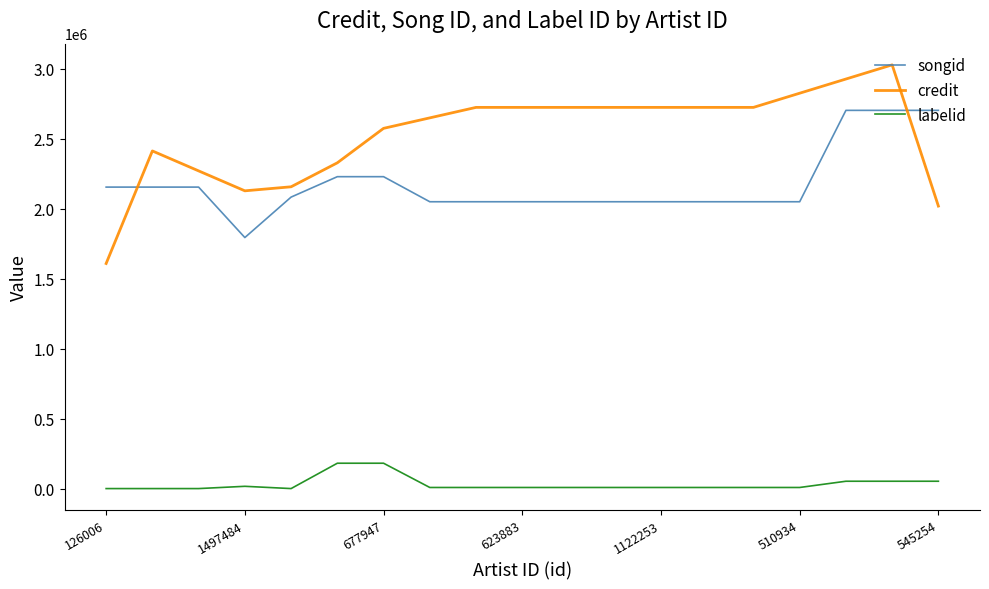

Rank the series by their maximum value, from highest to lowest.

credit, songid, labelid